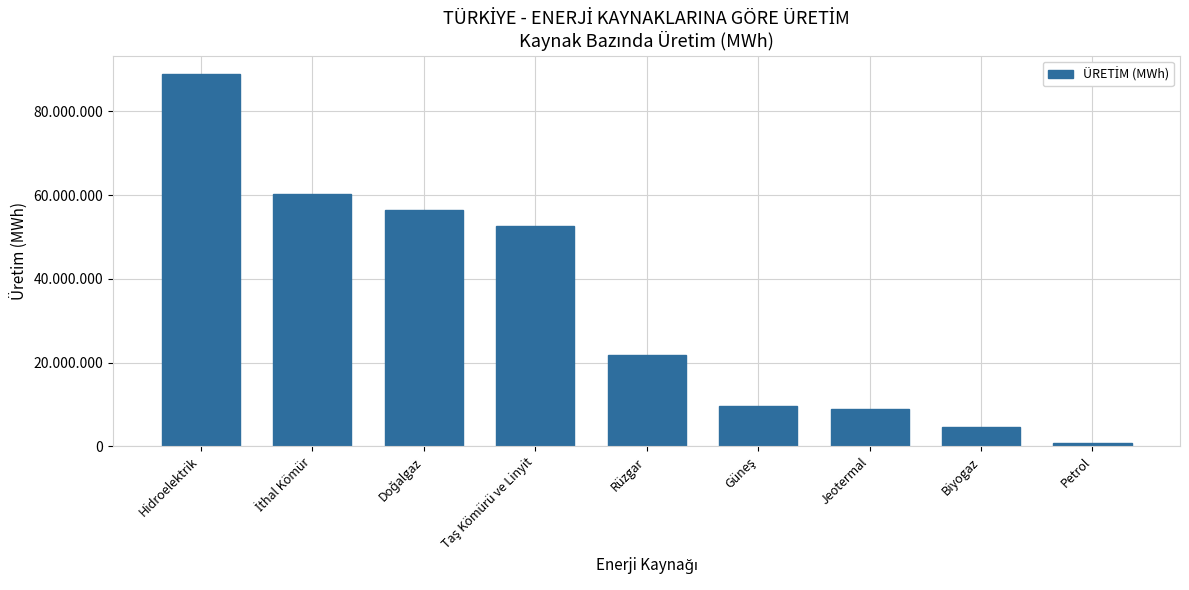

Does the chart contain any negative values?

No